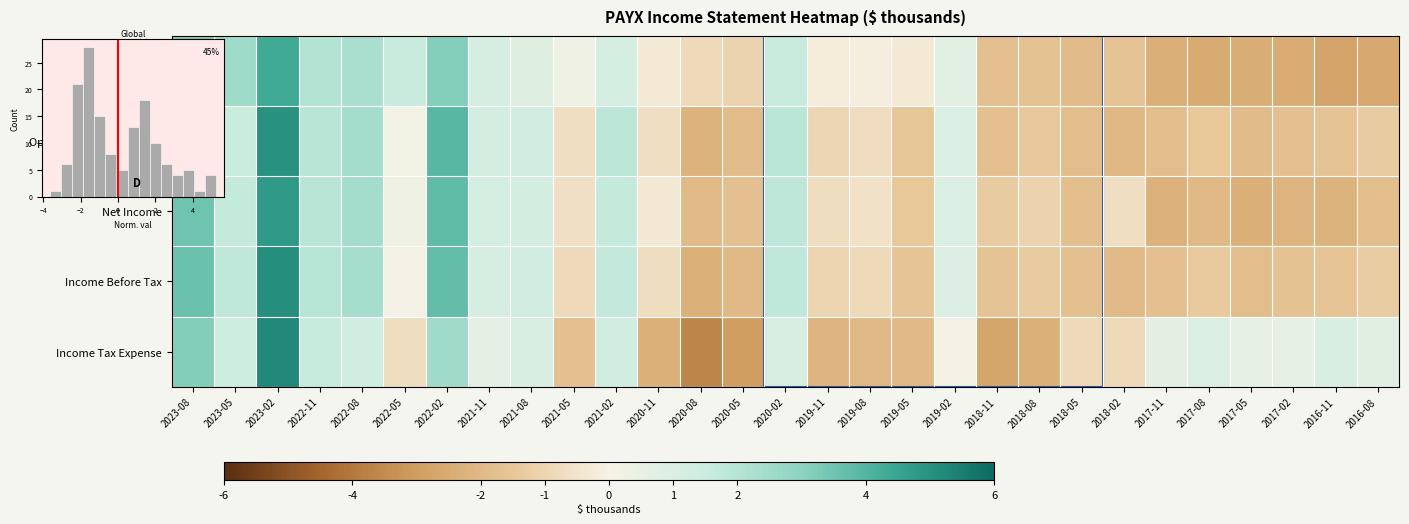

What is the difference between the highest and lowest values at 2019-02?

0.8